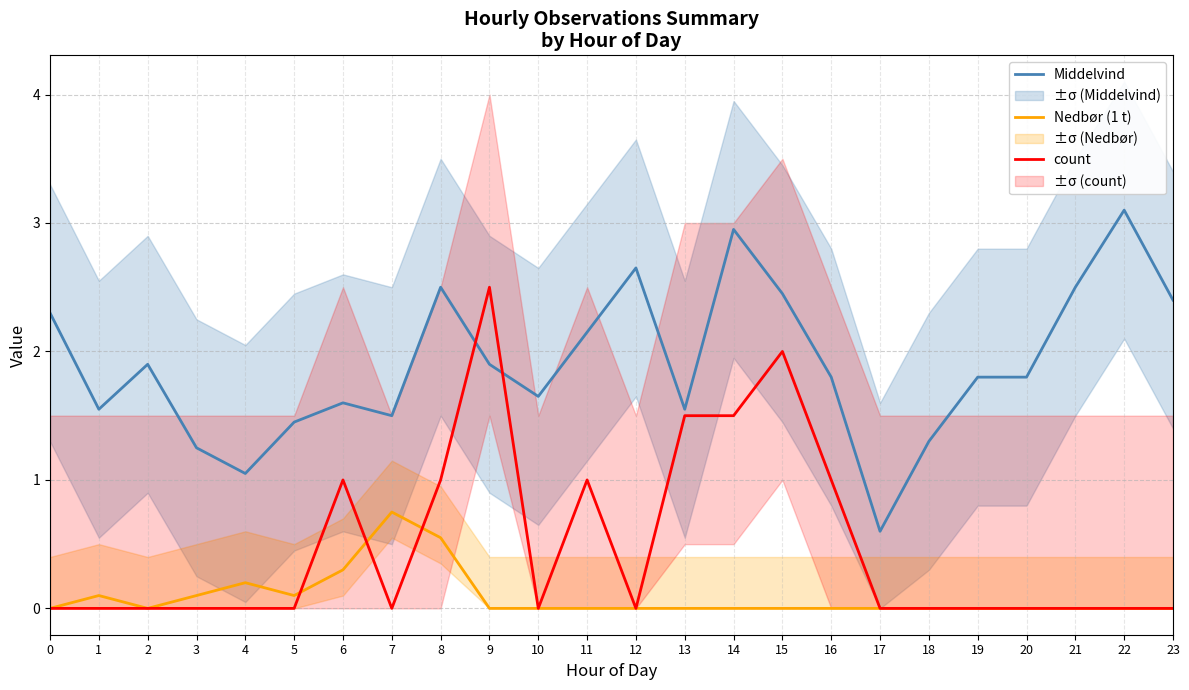

Count the Nedbør (1 t) values in the range 0 to 1.

24